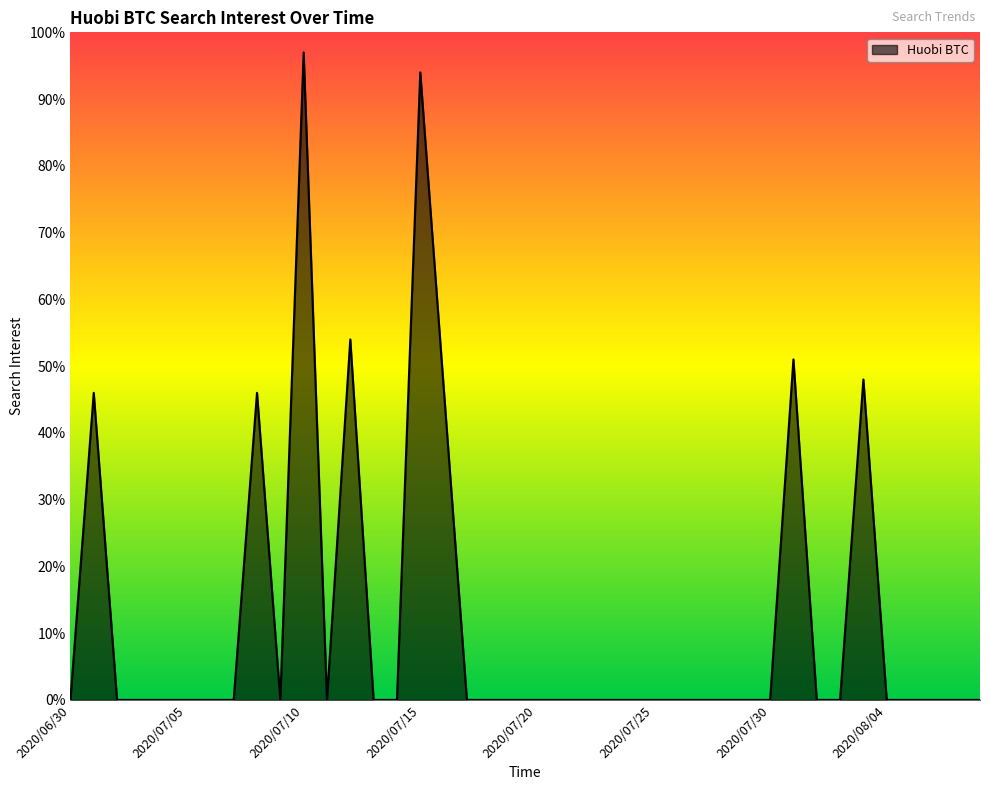

What is the greatest value displayed?

97